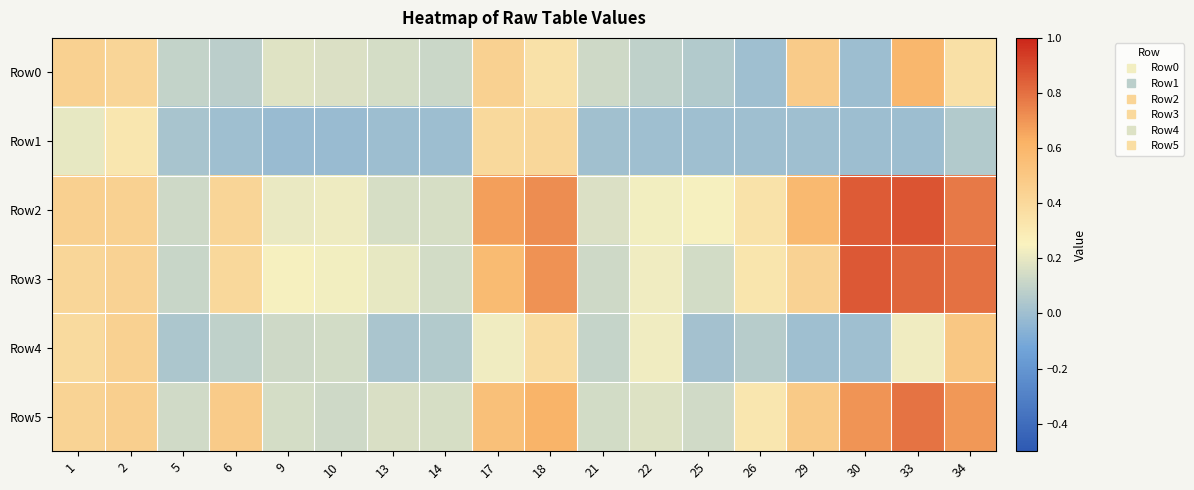

At 5, list the series in order from largest to smallest.

Row5, Row2, Row3, Row0, Row4, Row1